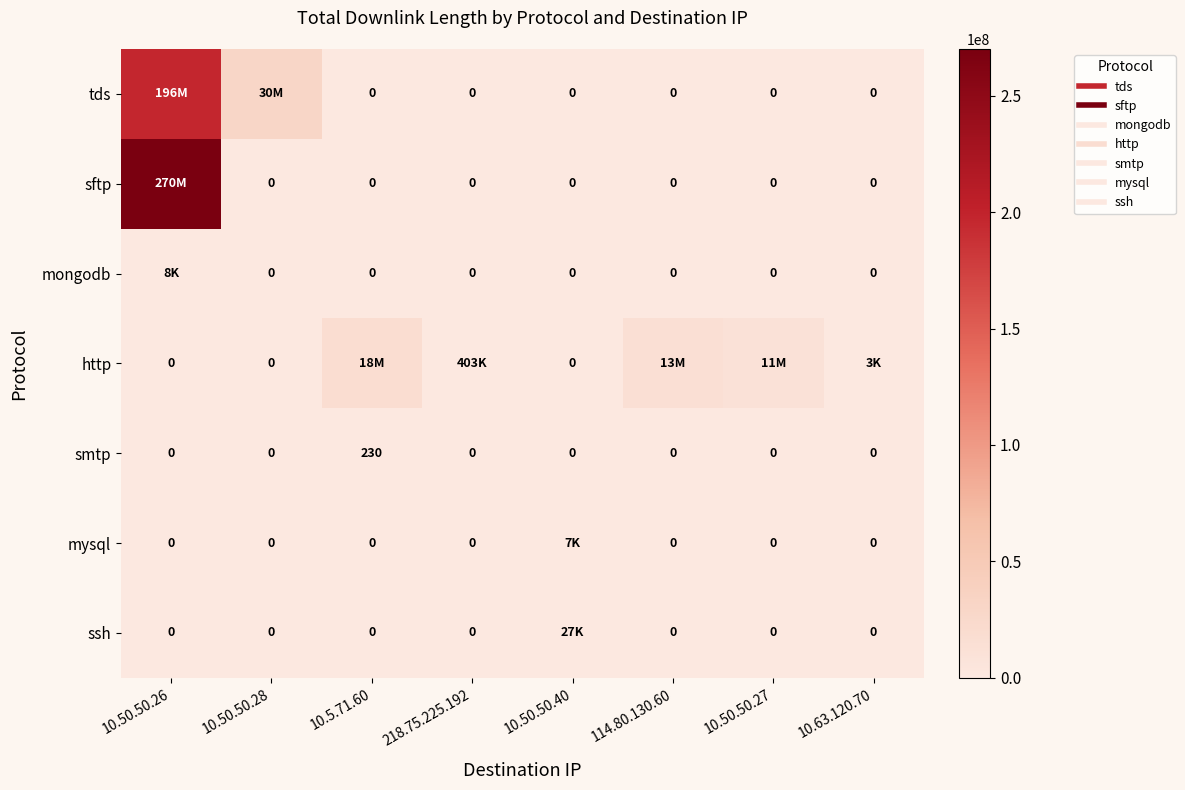

How many data points does each series have?

8